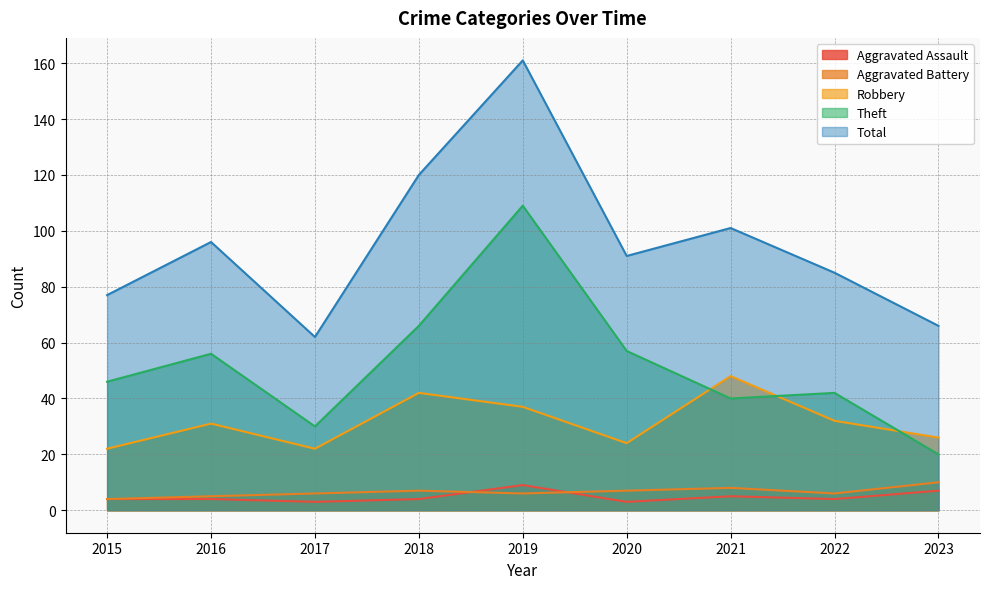

How many distinct data groups are displayed?

5